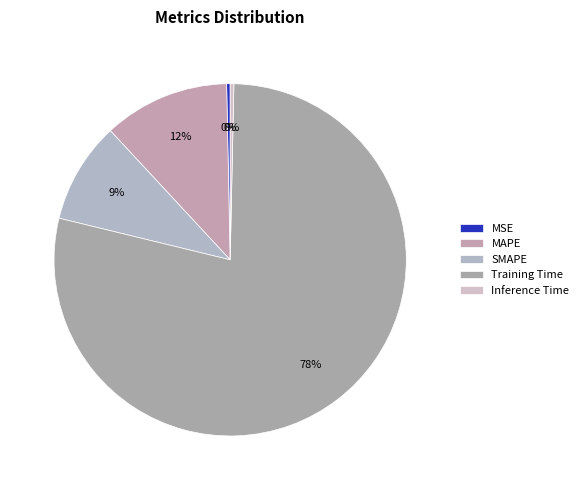

How much of the chart is everything except Inference Time?

99.7%